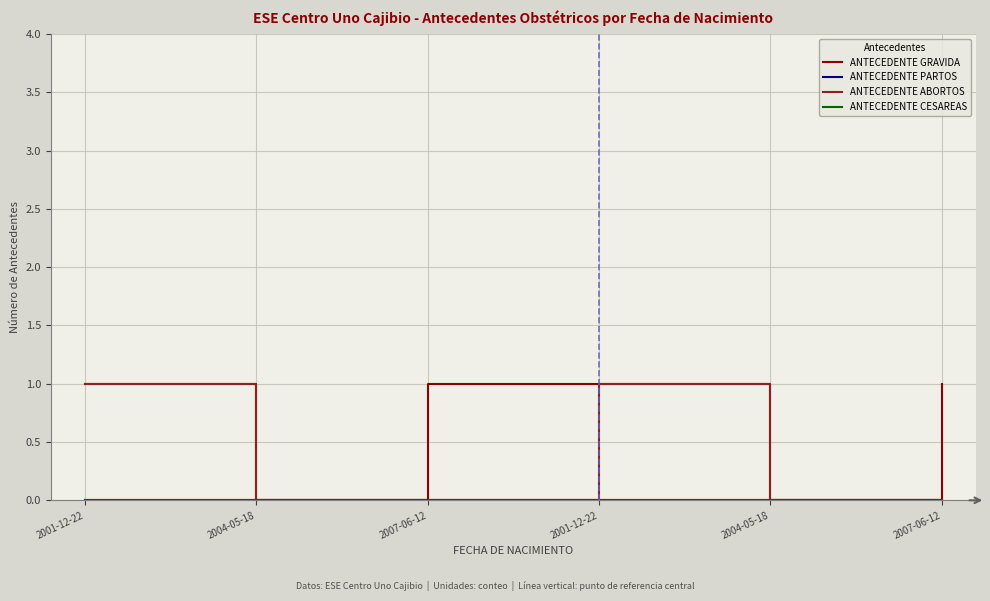

Does the chart display data point markers on the line(s)?

No